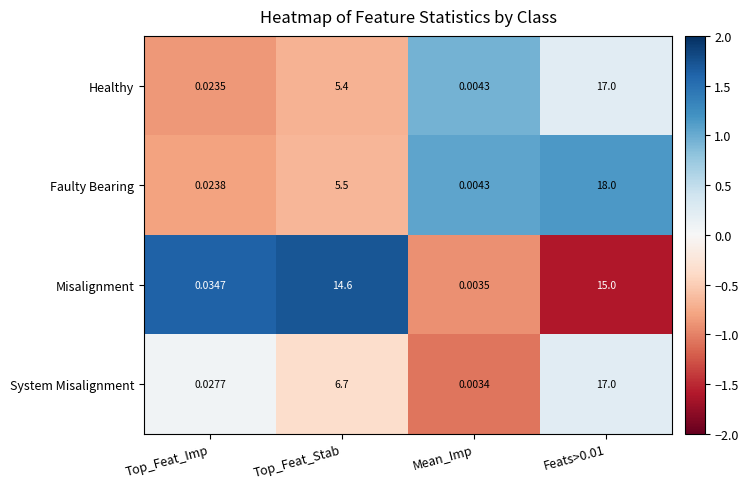

Where does the Faulty Bearing series first go above 5?

Top_Feat_Stab